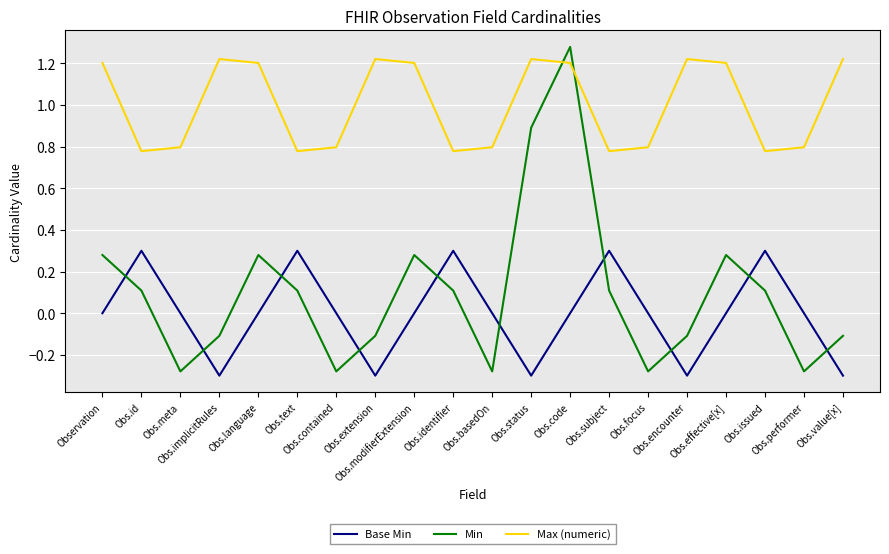

The Base Min series shows 0.1 at Obs.id. True or false?

False